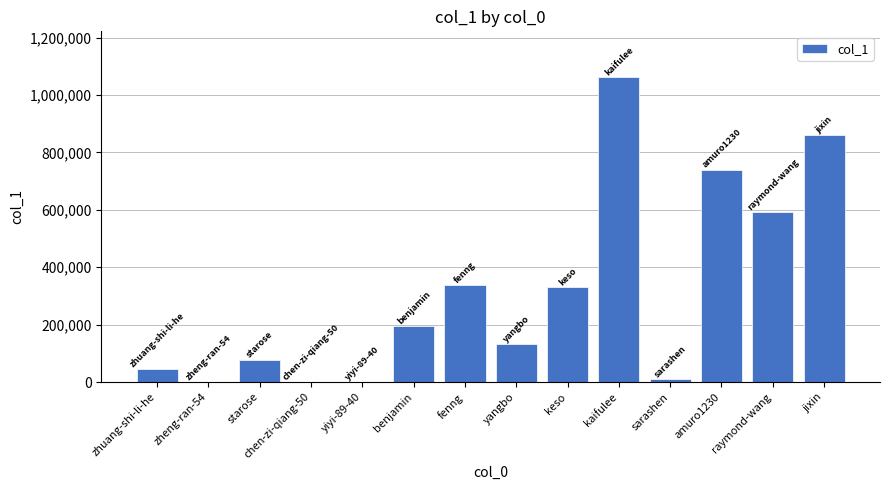

The value at starose is 78498. True or false?

True